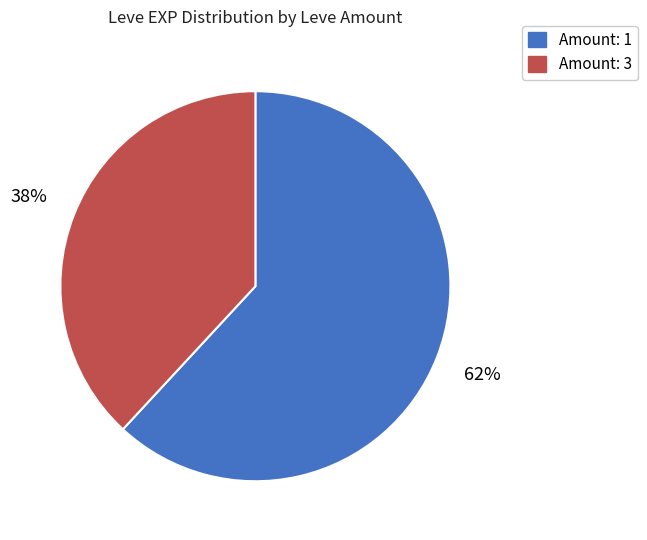

To the nearest percent, what is the difference between the largest and smallest slice percentages?

24%